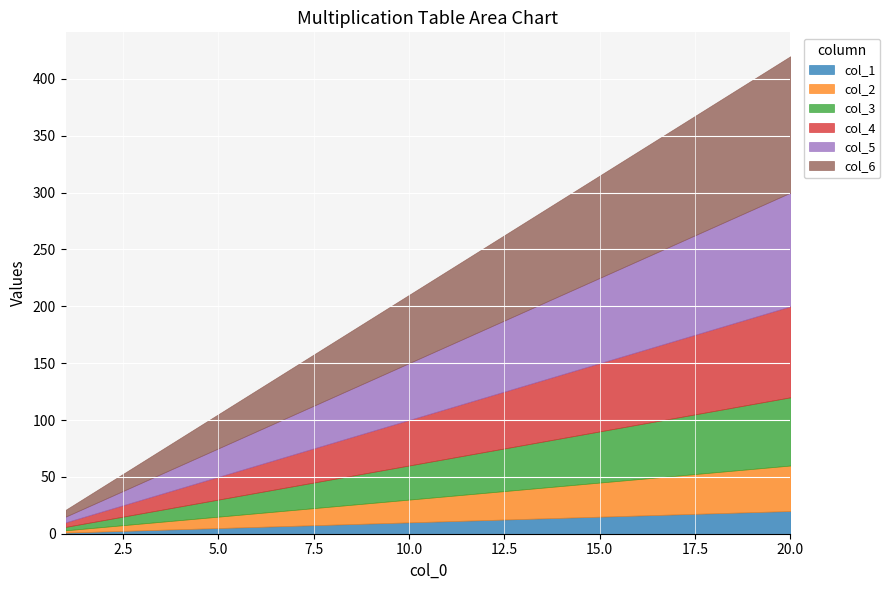

Which series changed the most between 11 and 16?

col_6